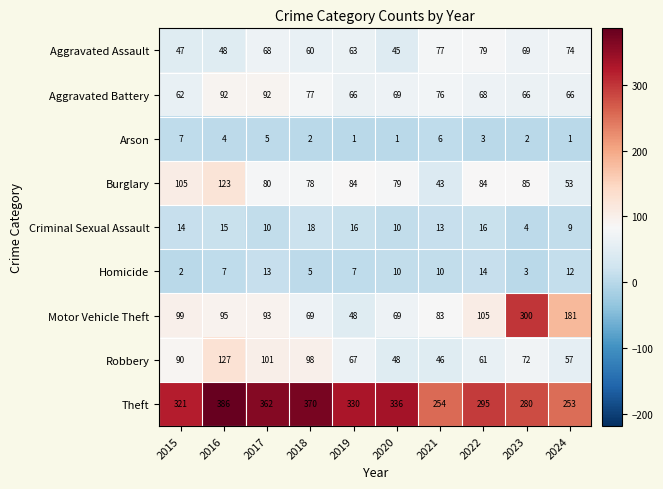

True or false: Theft has a value of 150 at 2020.

False